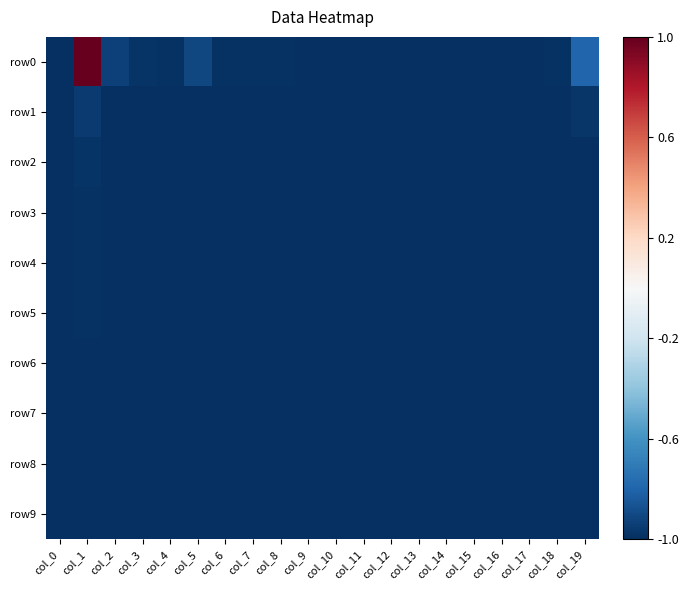

What is the maximum value shown in the chart?

1.0